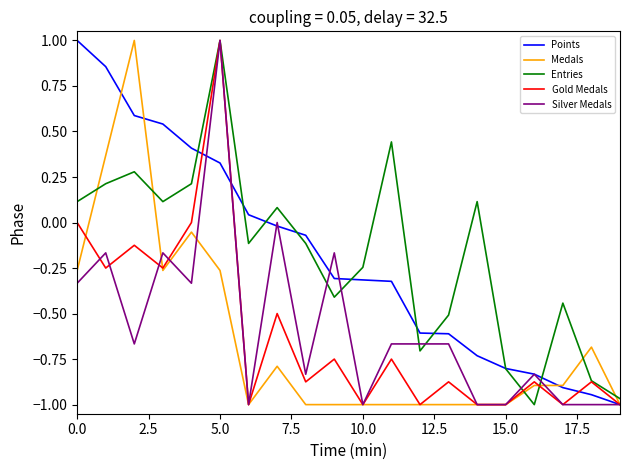

At how many categories does at least one series exceed 0?

10